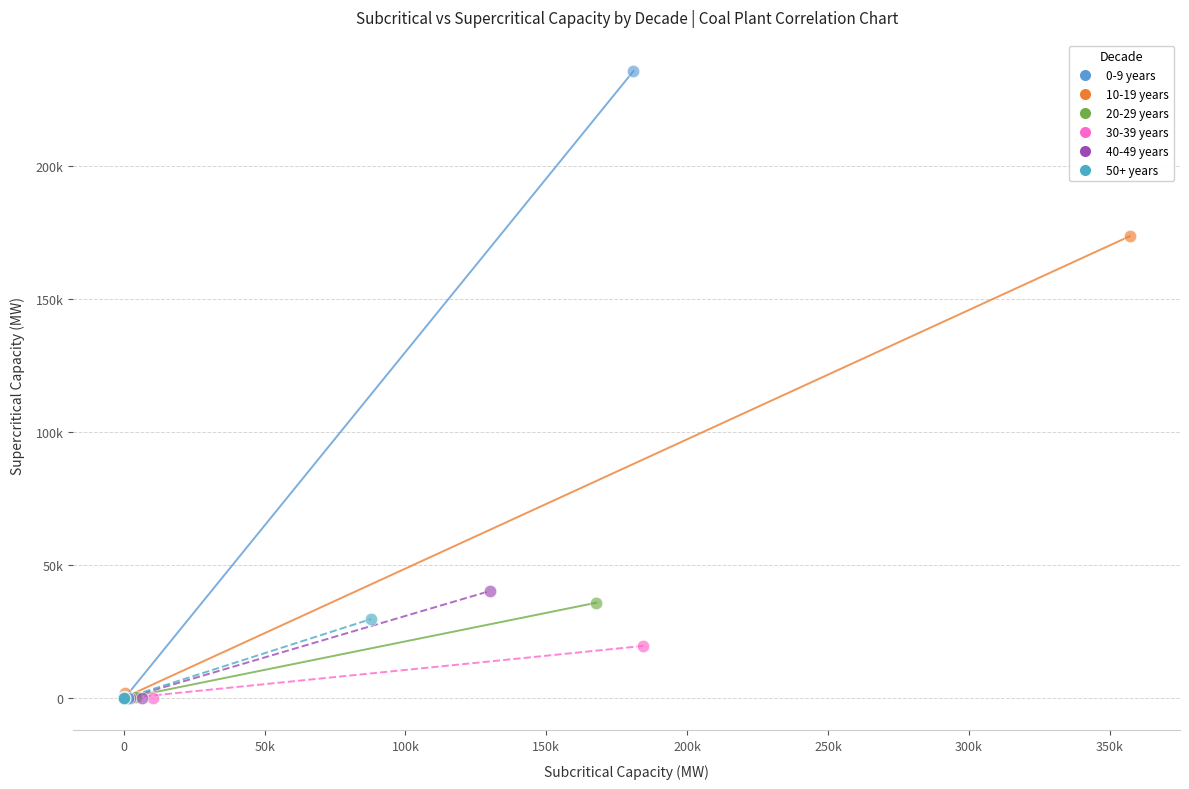

What are all the series names shown in the legend?

0-9 years, 10-19 years, 20-29 years, 30-39 years, 40-49 years, 50+ years